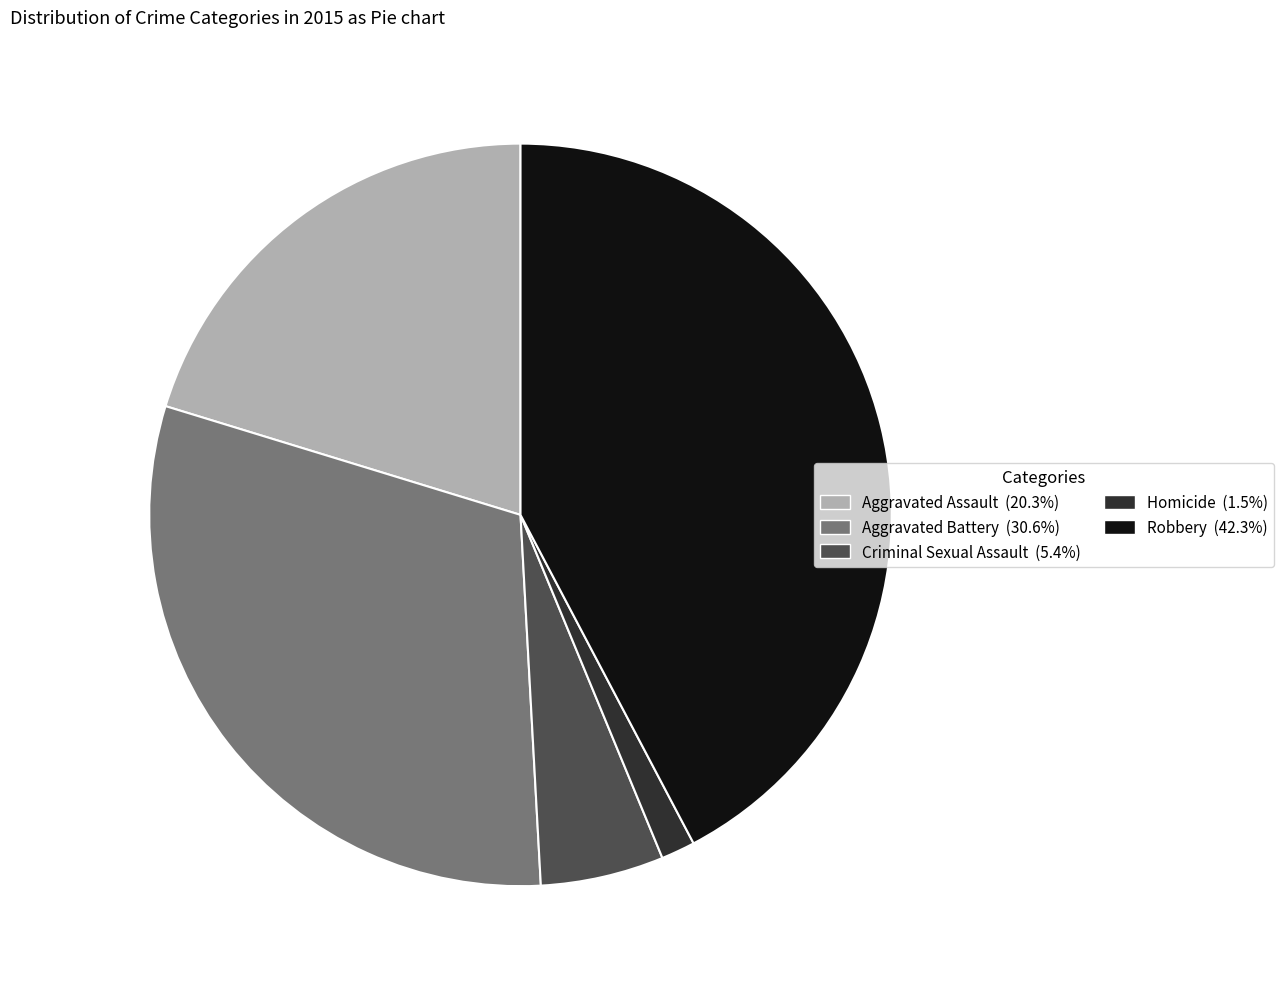

Which category has the biggest portion of the pie?

Robbery